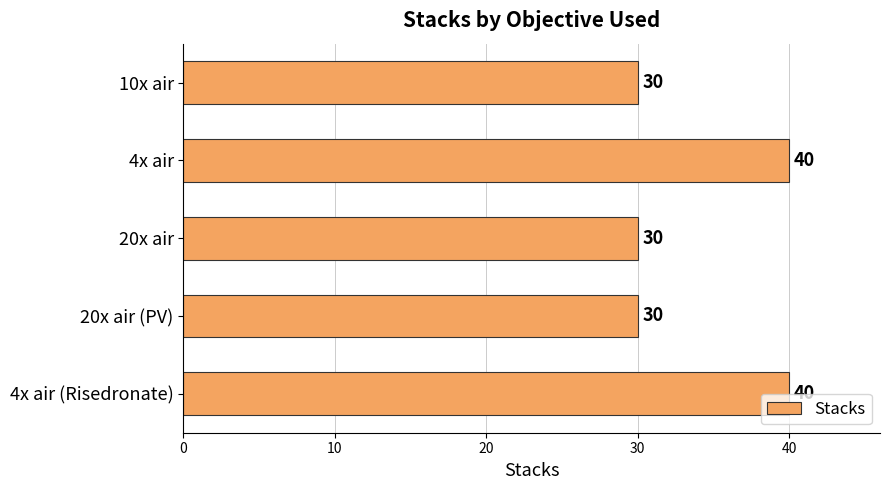

What is the change in value from 4x air to 20x air (PV)?

-10